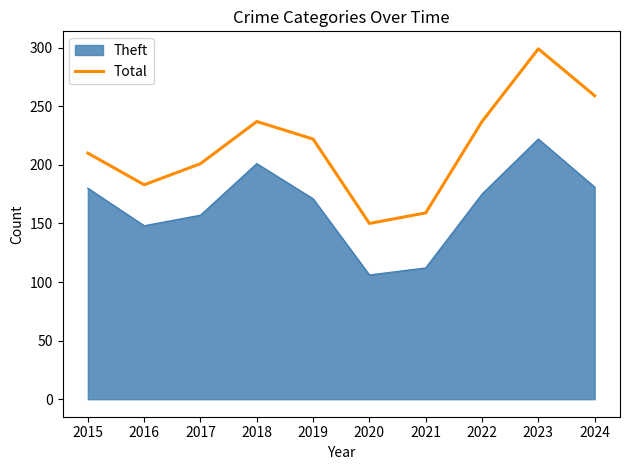

At which category does the chart reach its minimum across all series?

2020